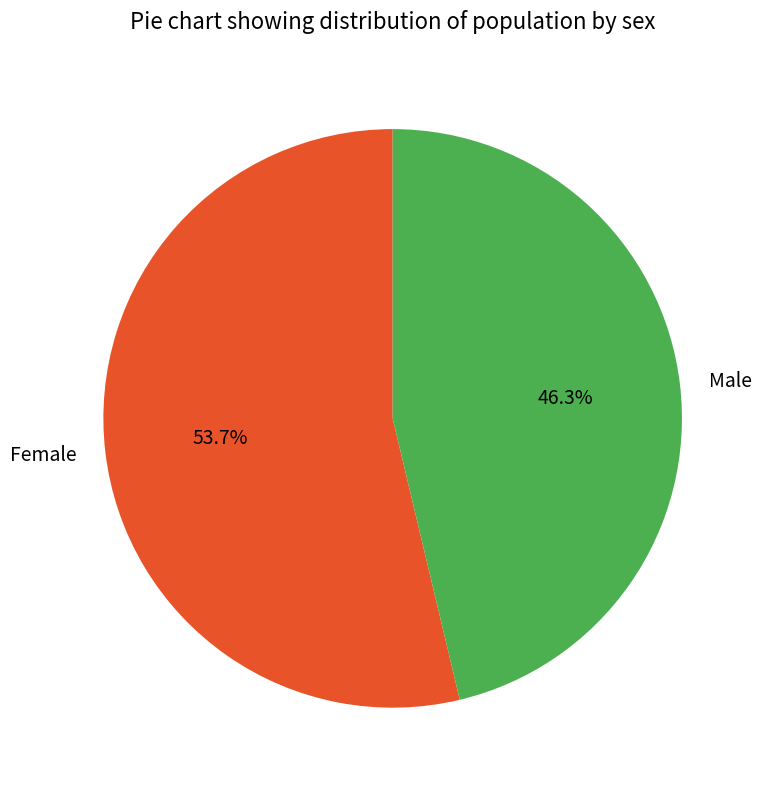

Is there any slice that represents more than half of the pie?

Yes